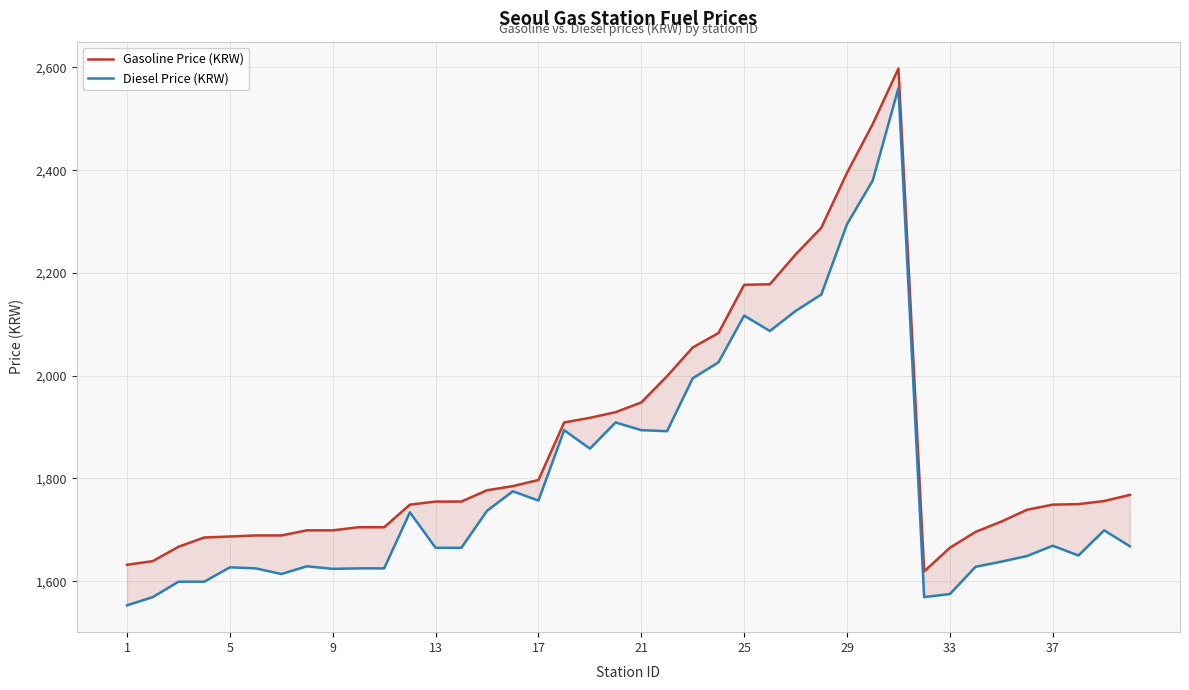

What is the minimum value for Gasoline Price (KRW)?

1619